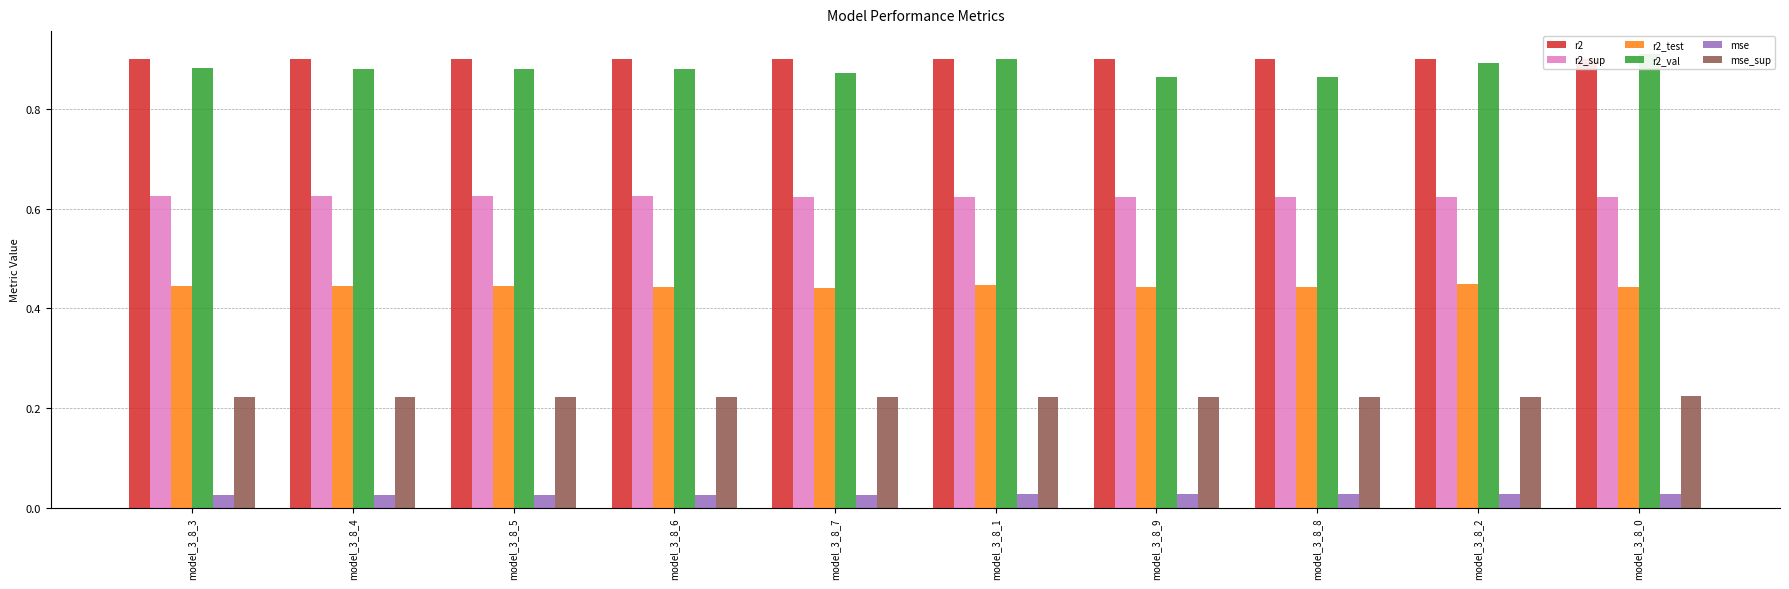

Where is mse_sup nearest to the value 0?

model_3_8_3